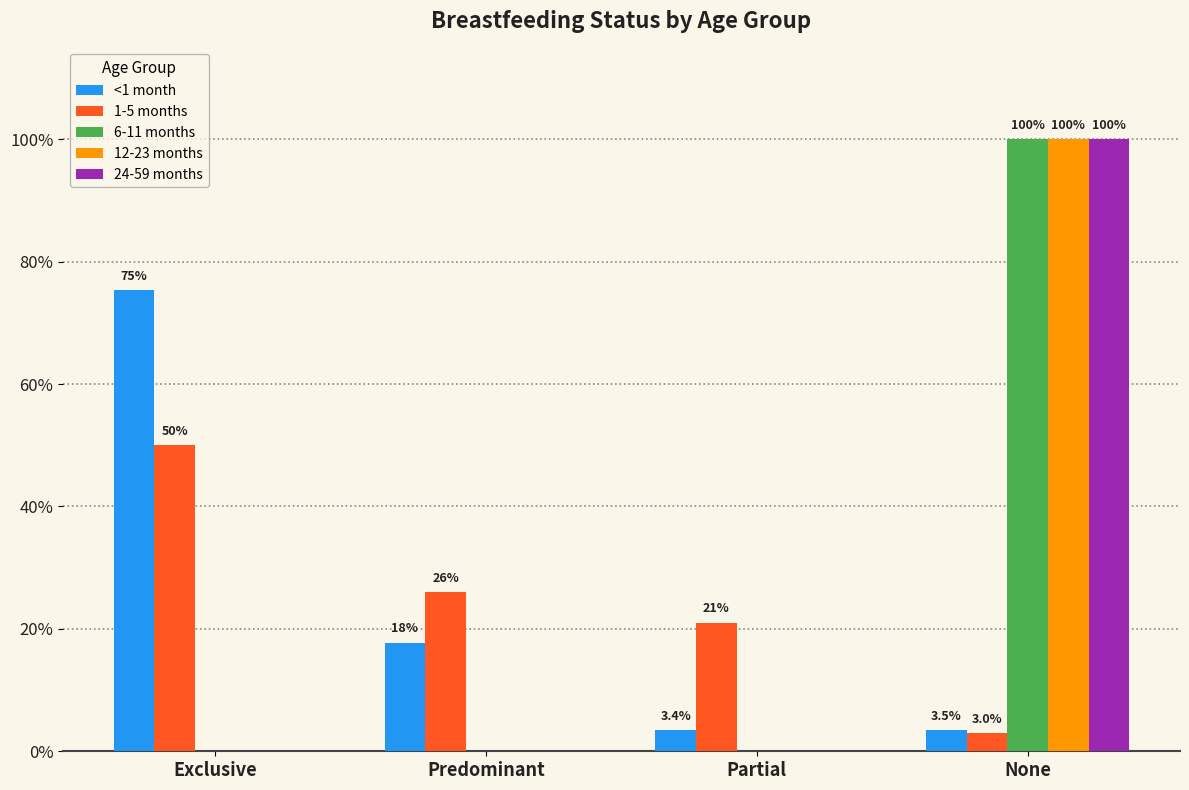

How many 6-11 months values are between 0 and 1?

4